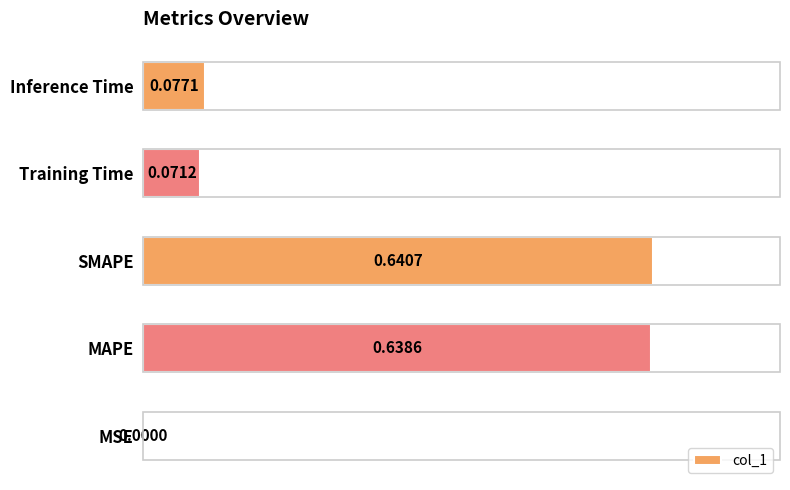

How many distinct data groups are displayed?

1